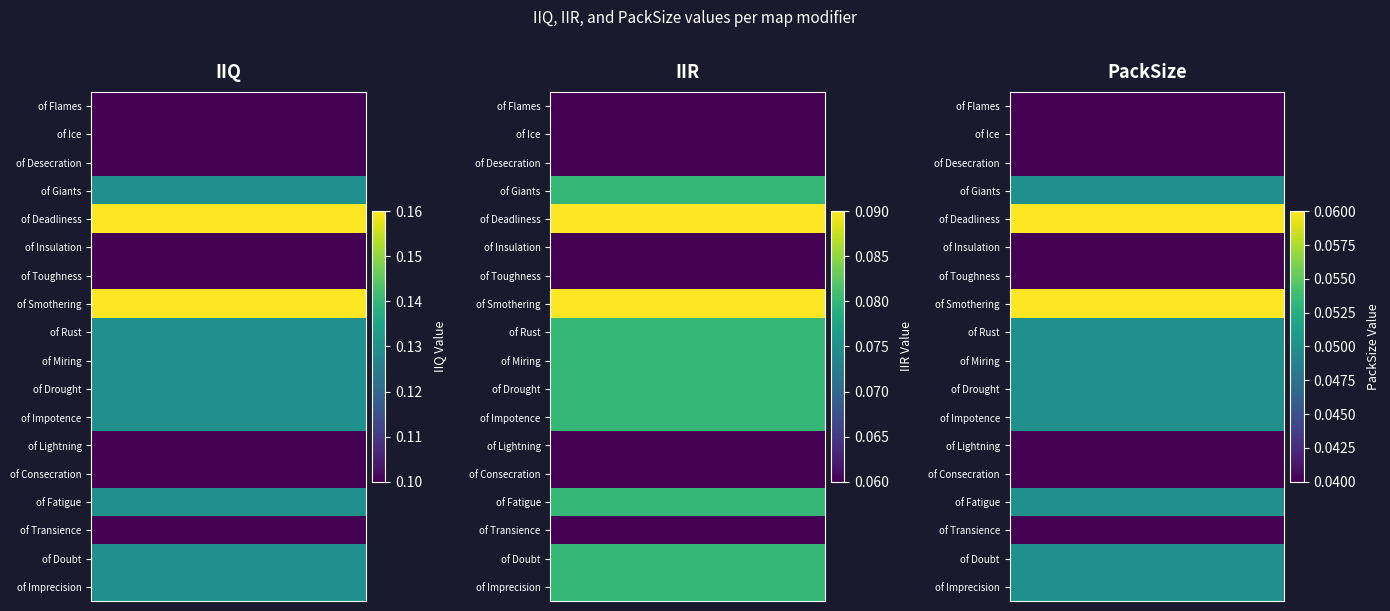

Where is PackSize nearest to the value 0?

of Flames